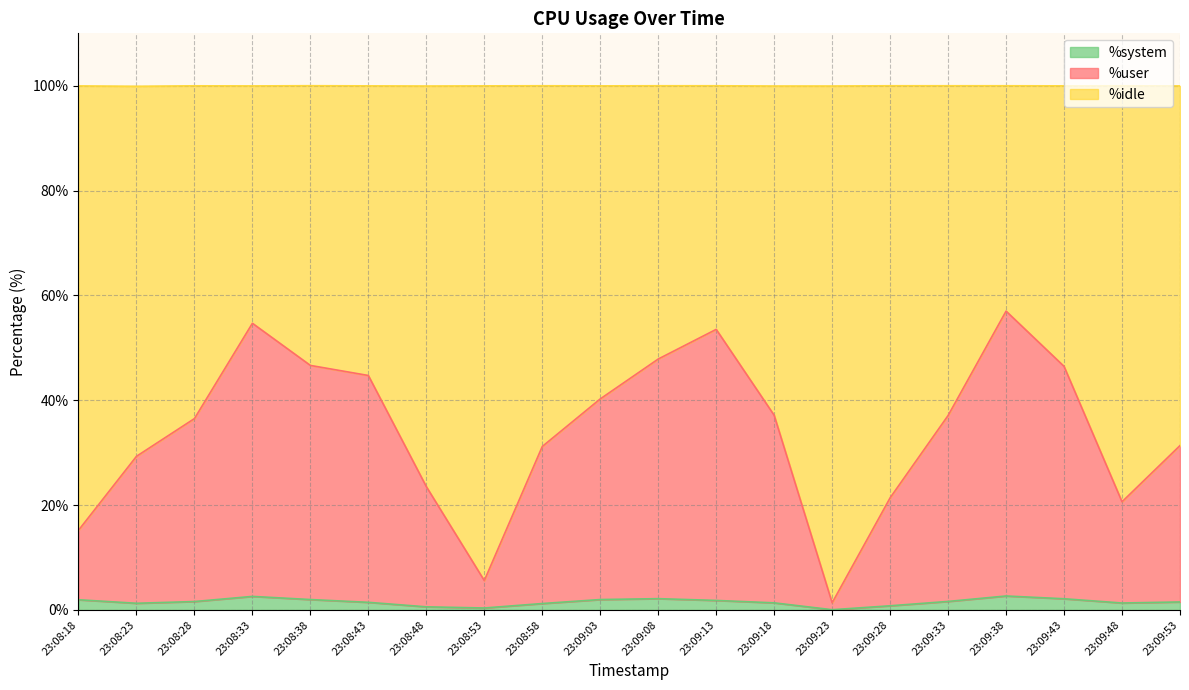

What are all the series names shown in the legend?

%system, %user, %idle